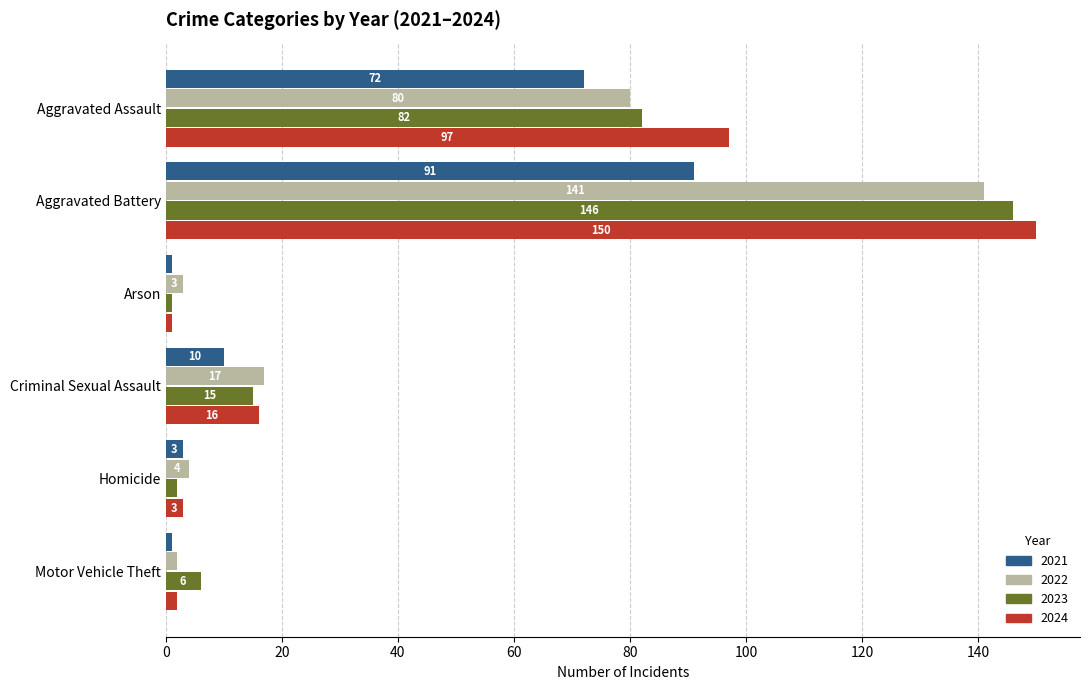

What are all the series names shown in the legend?

2021, 2022, 2023, 2024